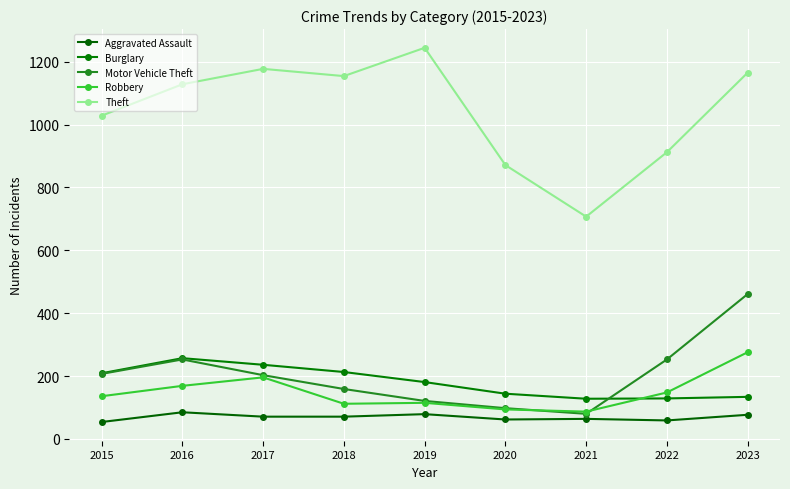

What is the value of the Motor Vehicle Theft point at the 5th from the left?

121